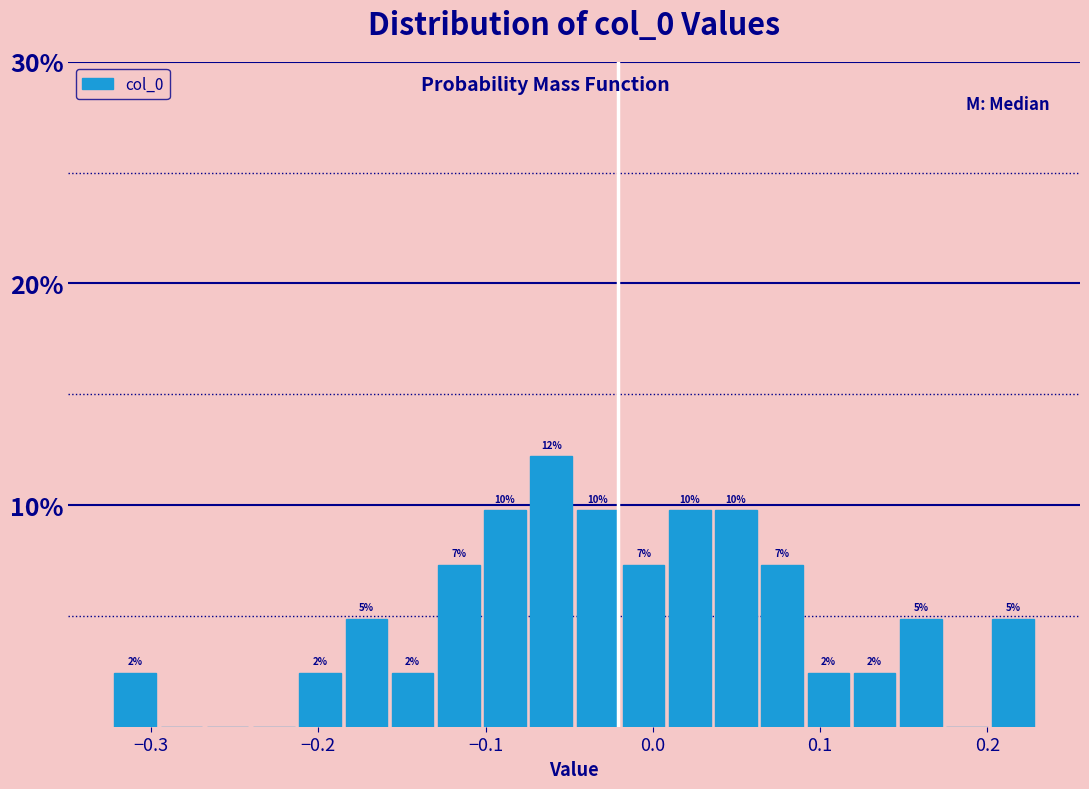

Read against the x-axis, roughly where is the centre of the tallest bar?

-0.06